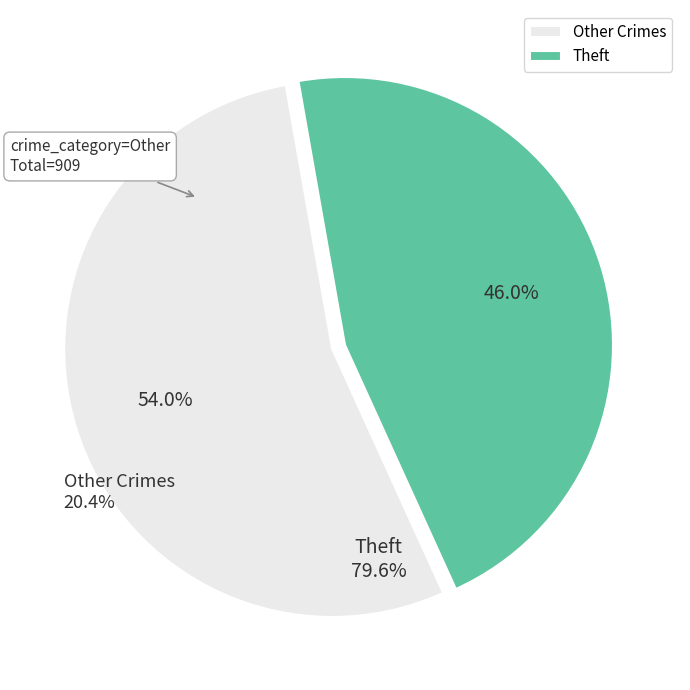

What is the smallest slice in the pie chart?

Theft